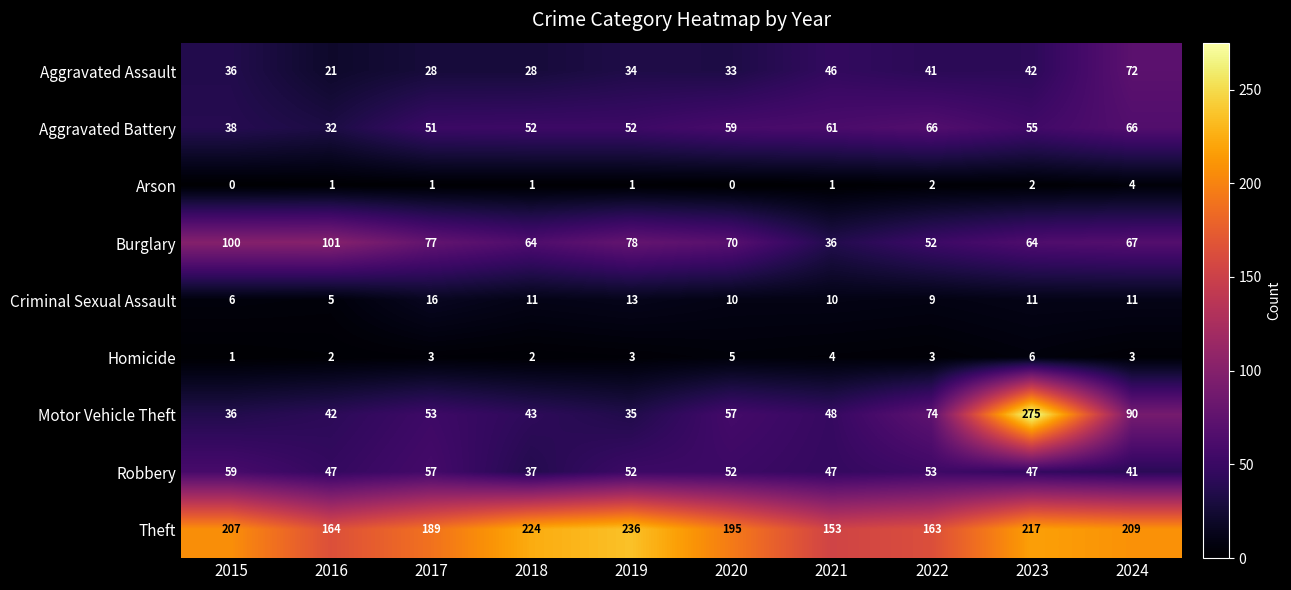

What is the difference between the highest and lowest values at 2019?

235